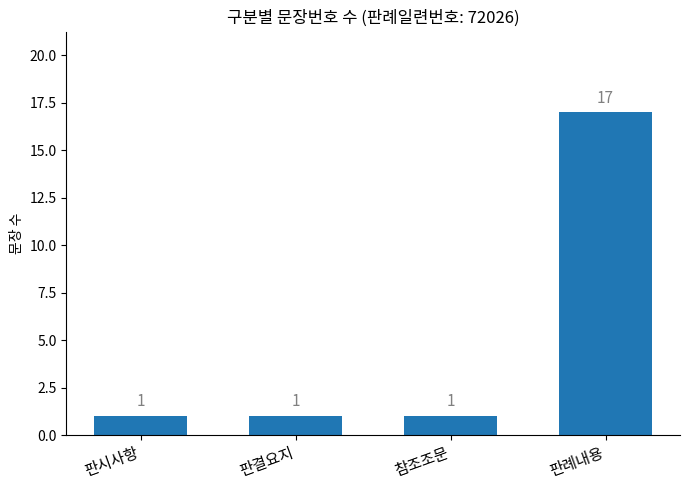

Does the chart contain any negative values?

No